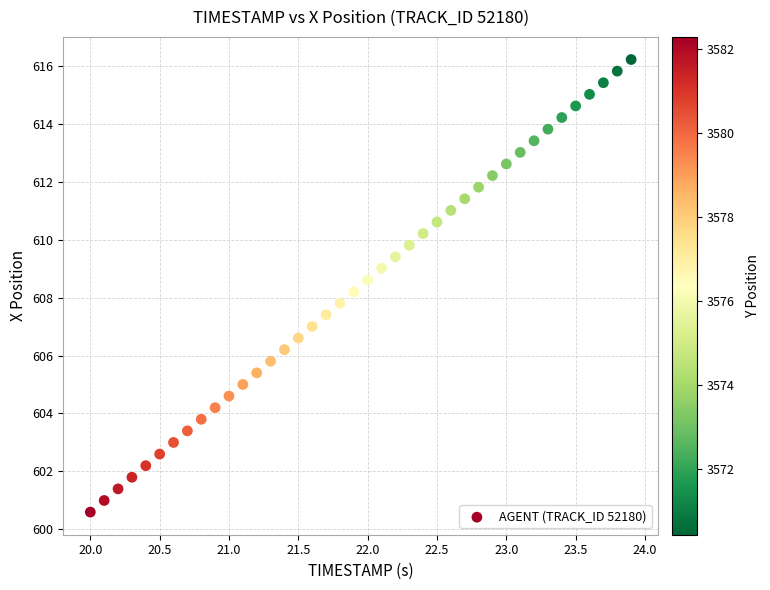

What is the range of Y values (max minus min)?

15.6